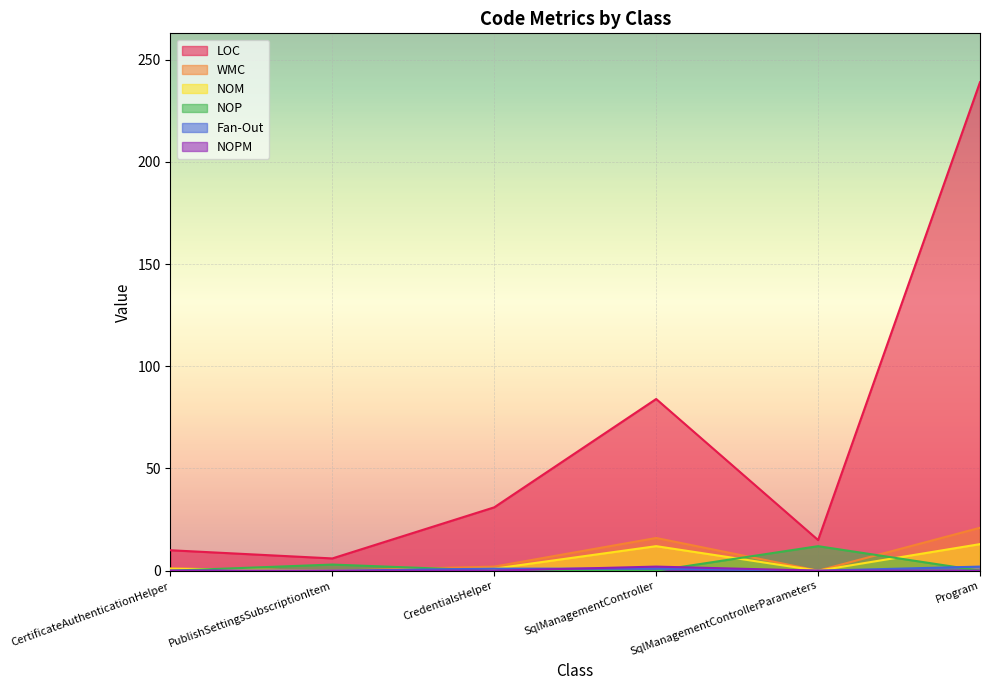

How many lines are shown in the chart?

6